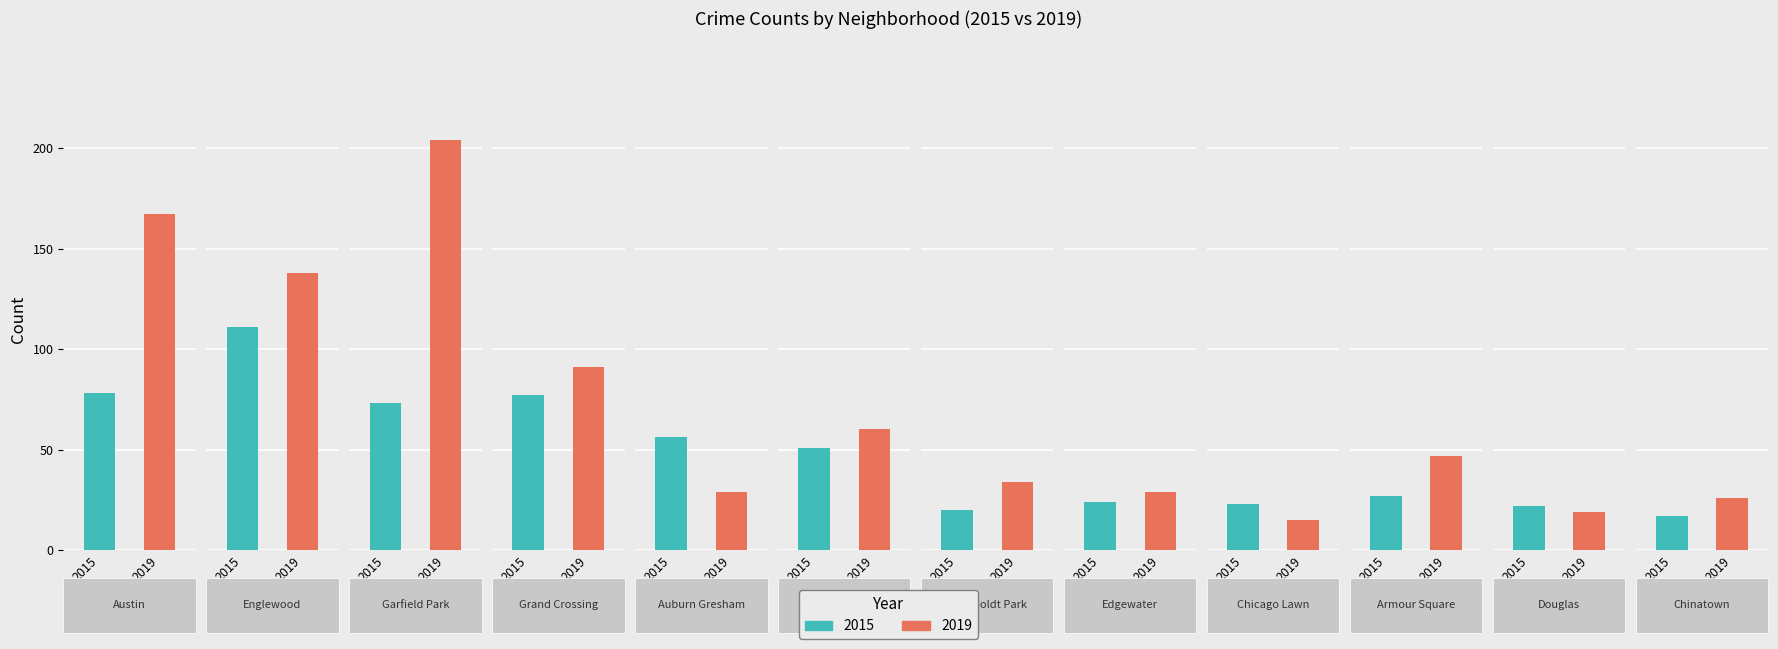

How many bars are there in total?

24